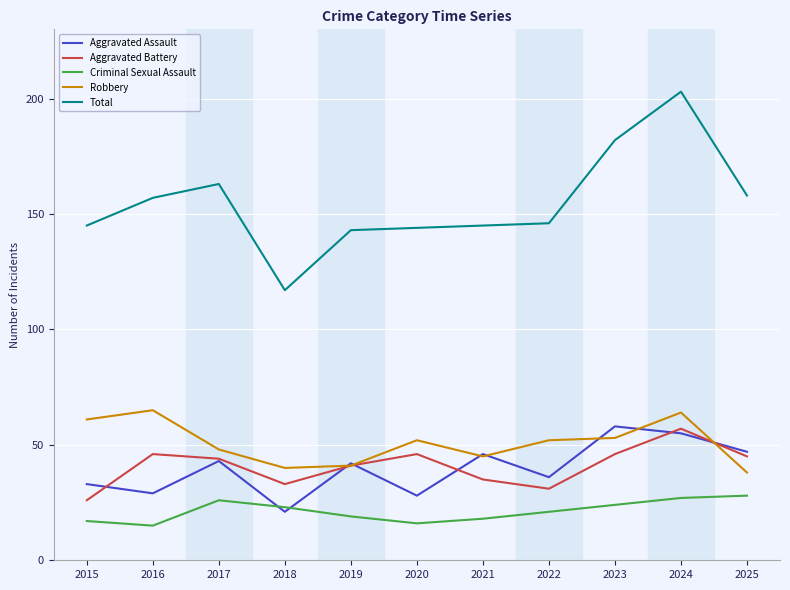

What is the approximate value of Criminal Sexual Assault at 2017?

26